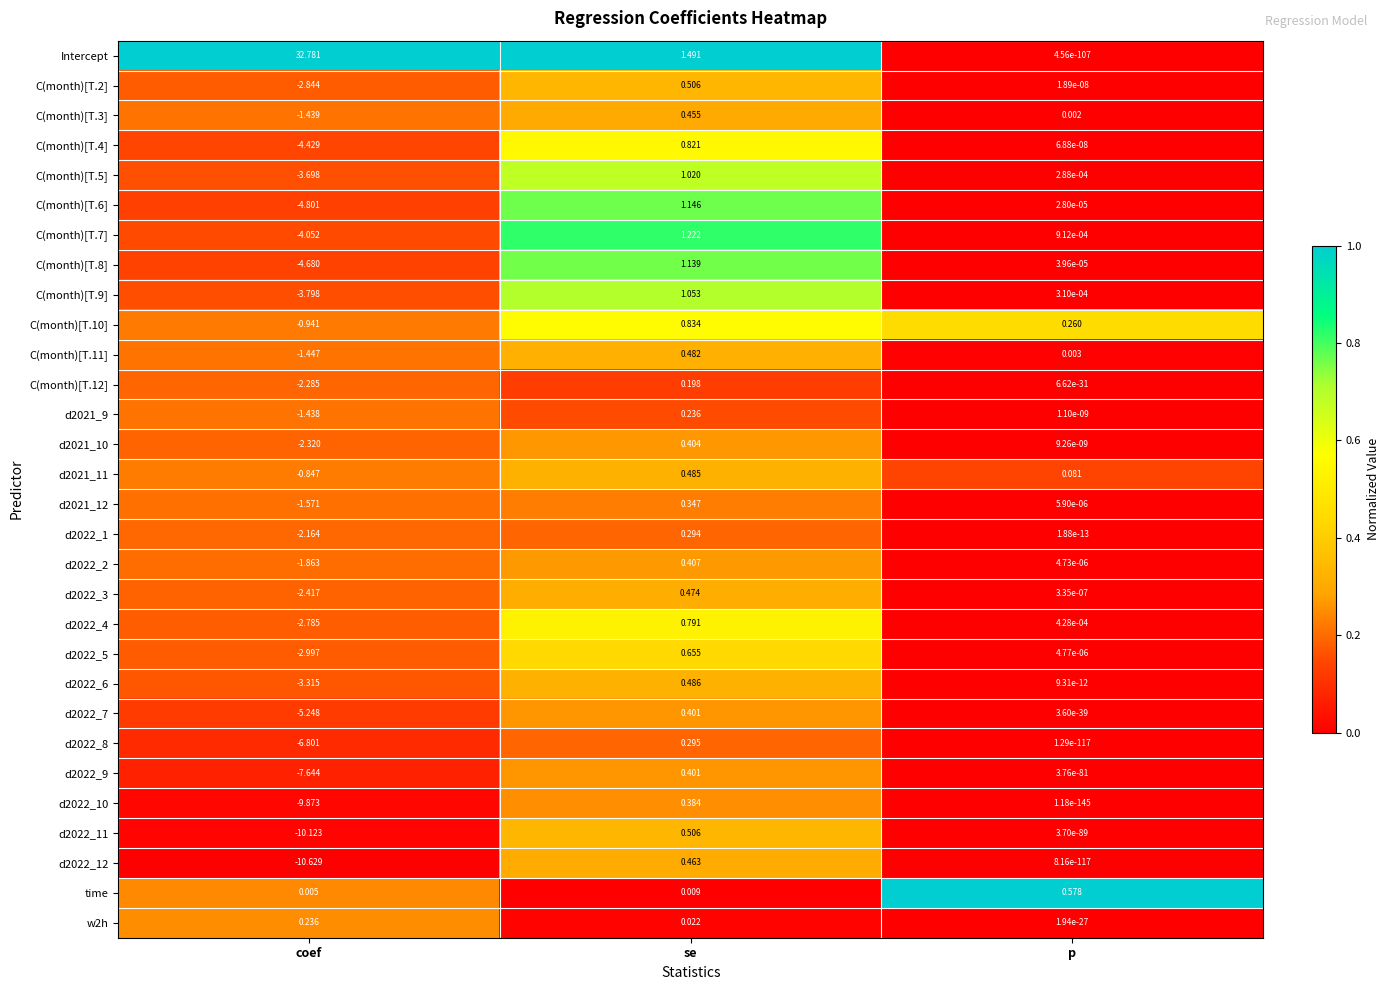

Is the value of Intercept at se greater than the value of d2021_9 at p?

Yes